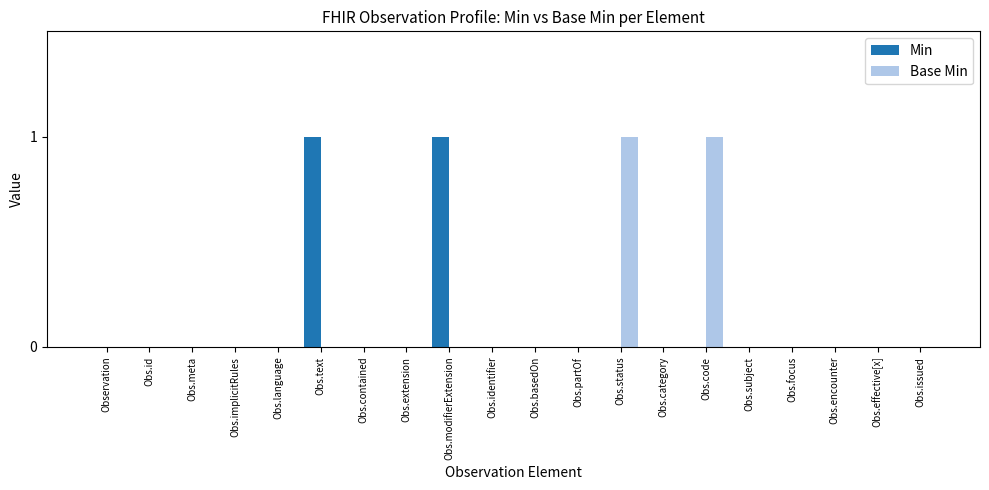

The Min series shows 0 at Obs.effective[x]. True or false?

True